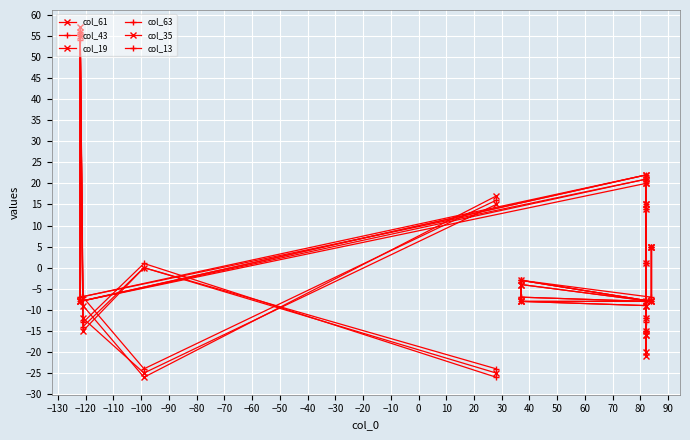

How many series are shown in this chart?

6